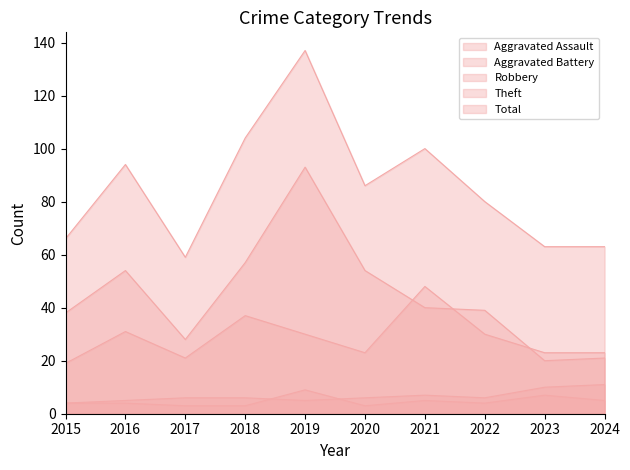

At which category is the sum across all series the highest?

2019